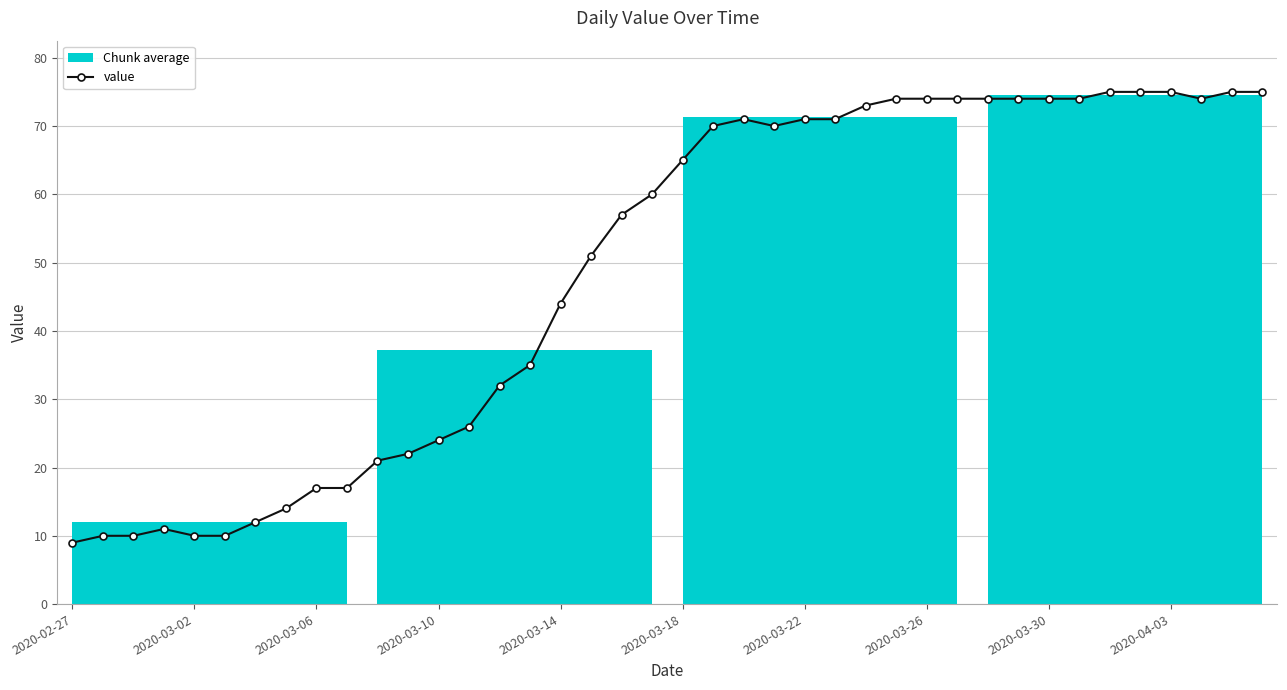

What is the difference between the maximum and minimum values?

66